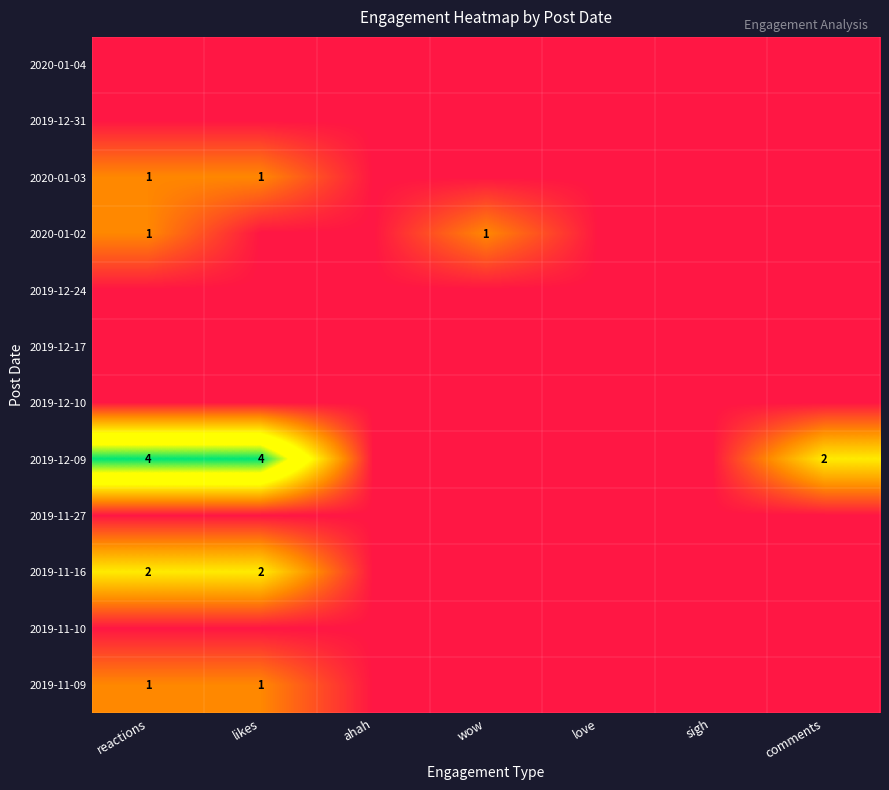

Which category has the highest value across all series?

reactions